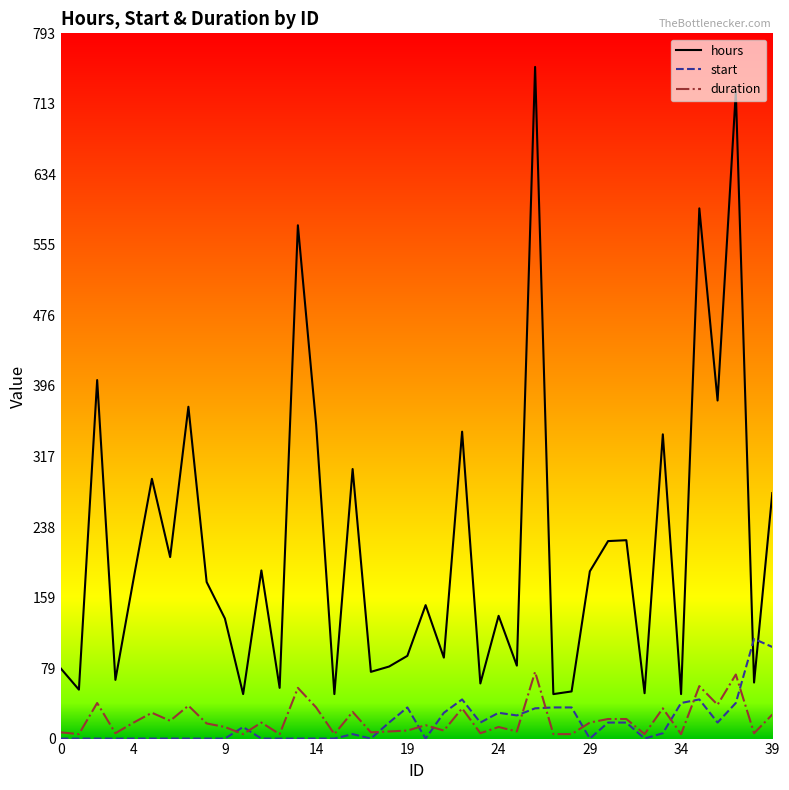

True or false: hours and start cross at least once.

True